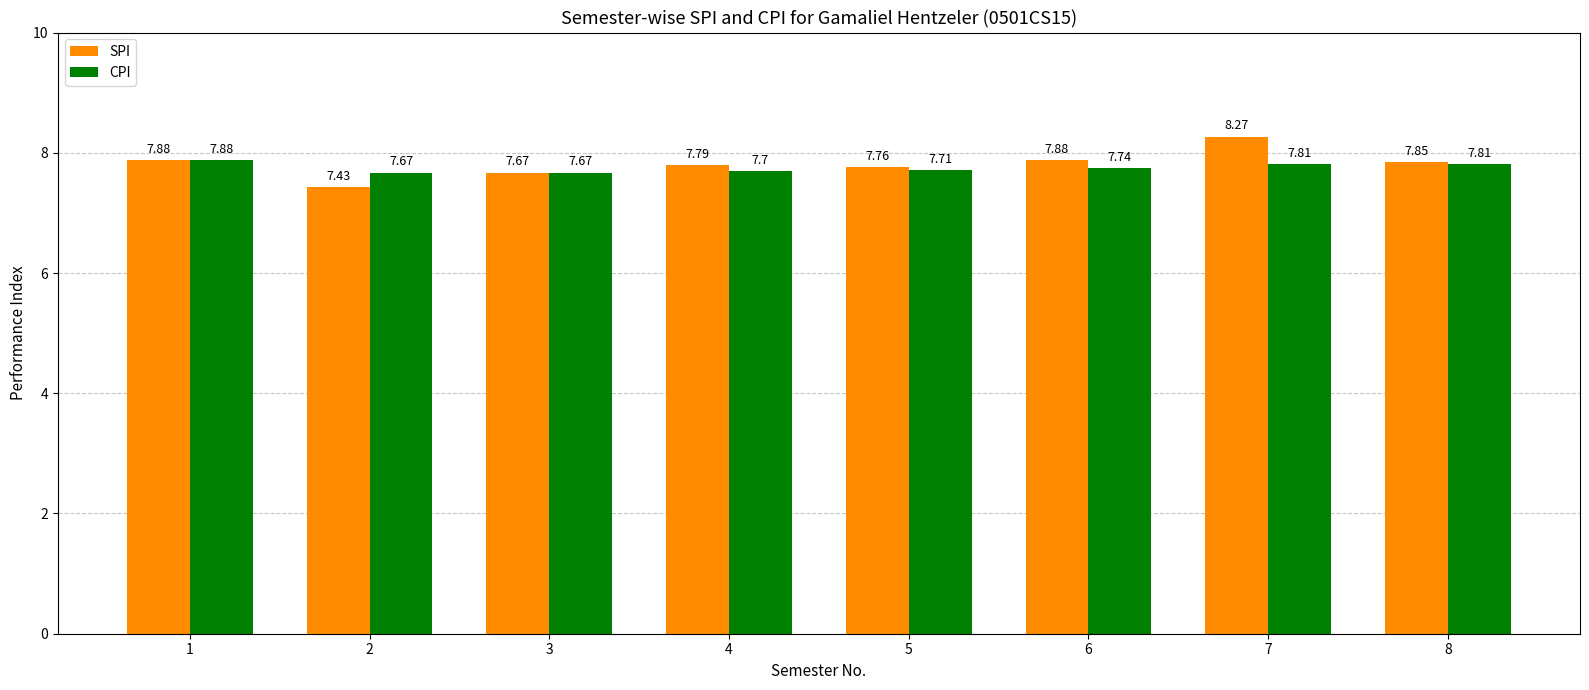

What are all the series names shown in the legend?

SPI, CPI